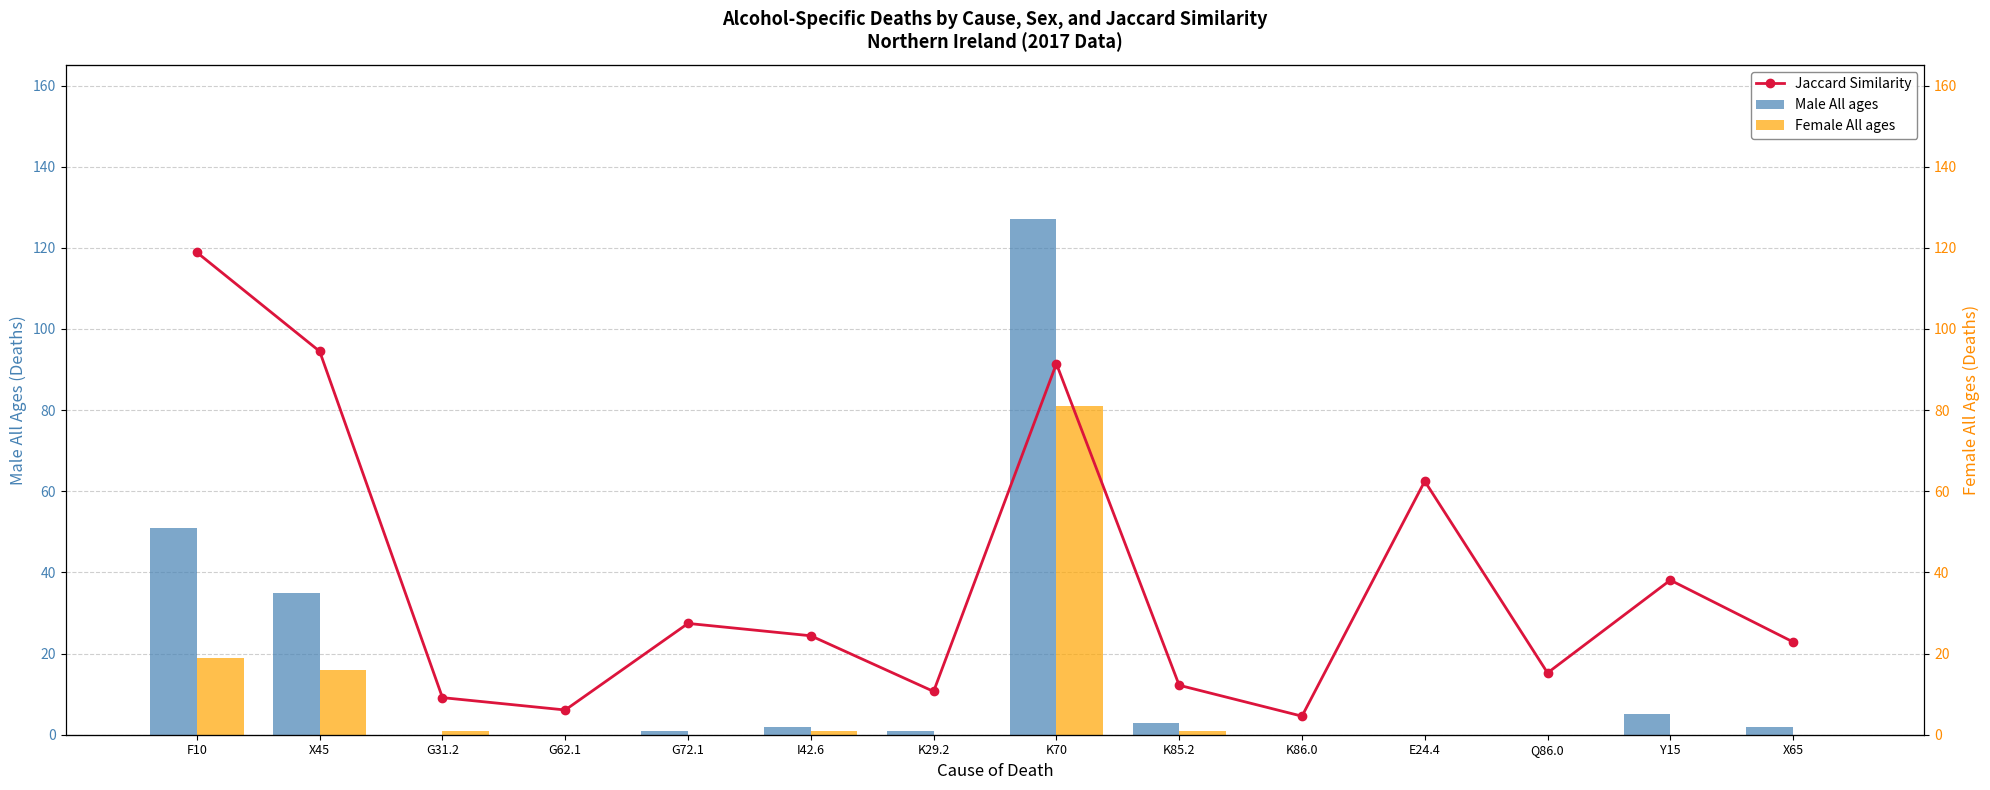

What position from the right is K29.2?

8